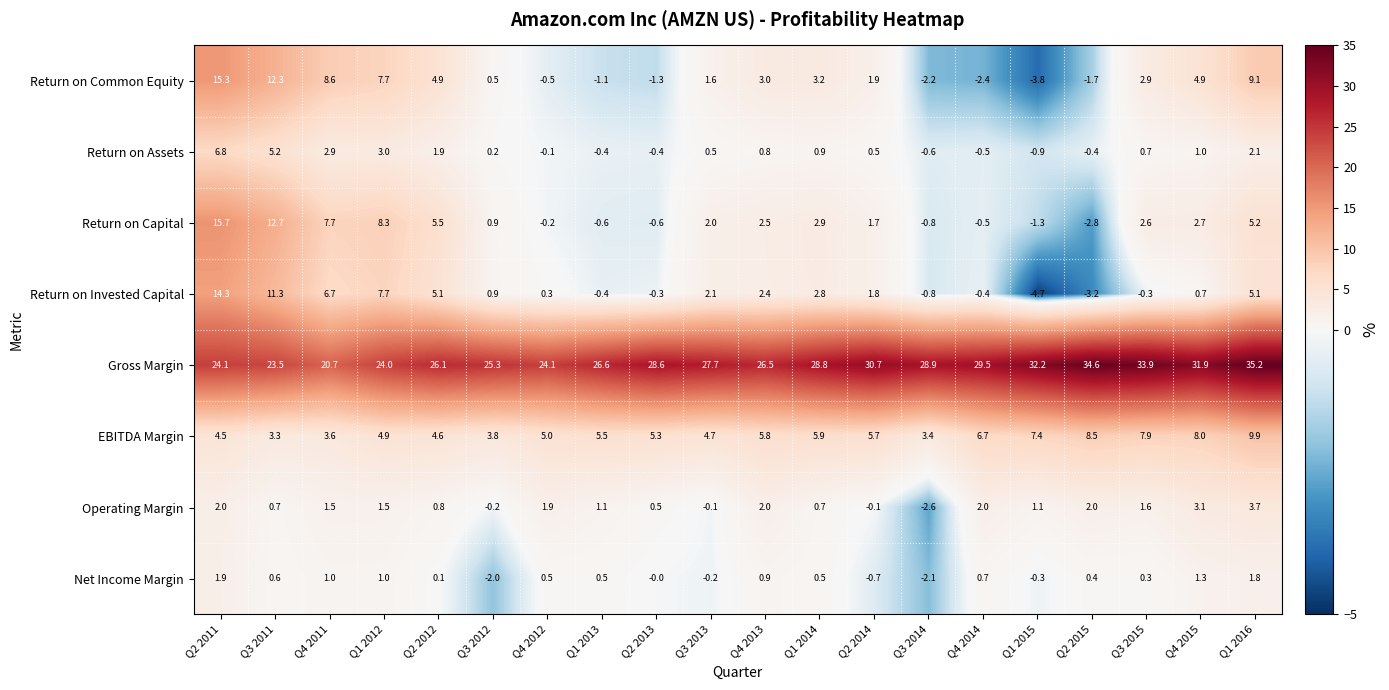

Which series has the largest total across all categories?

Gross Margin